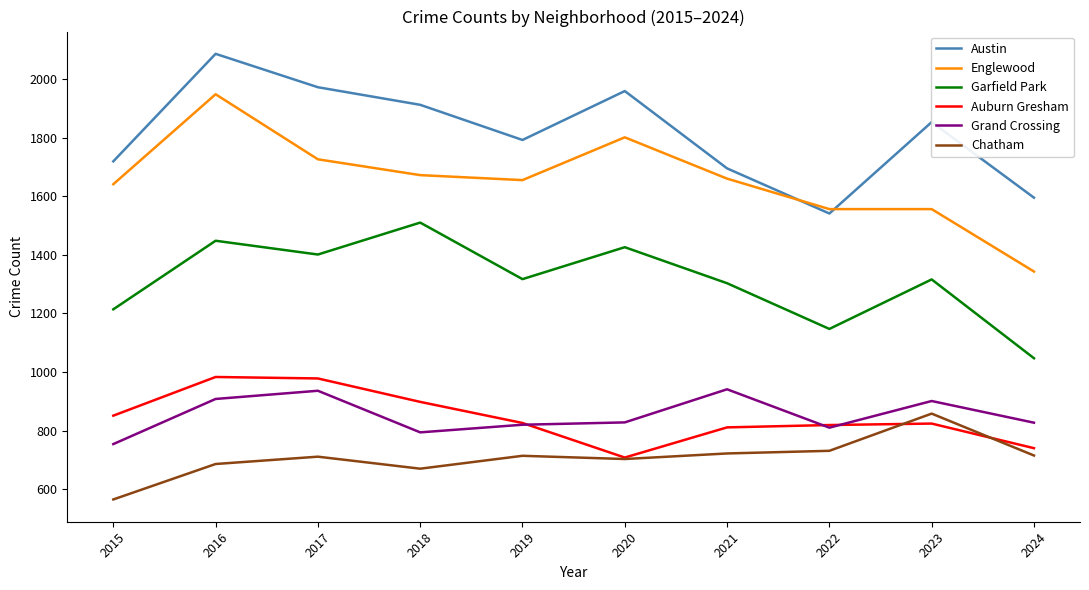

What are all the series names shown in the legend?

Austin, Englewood, Garfield Park, Auburn Gresham, Grand Crossing, Chatham